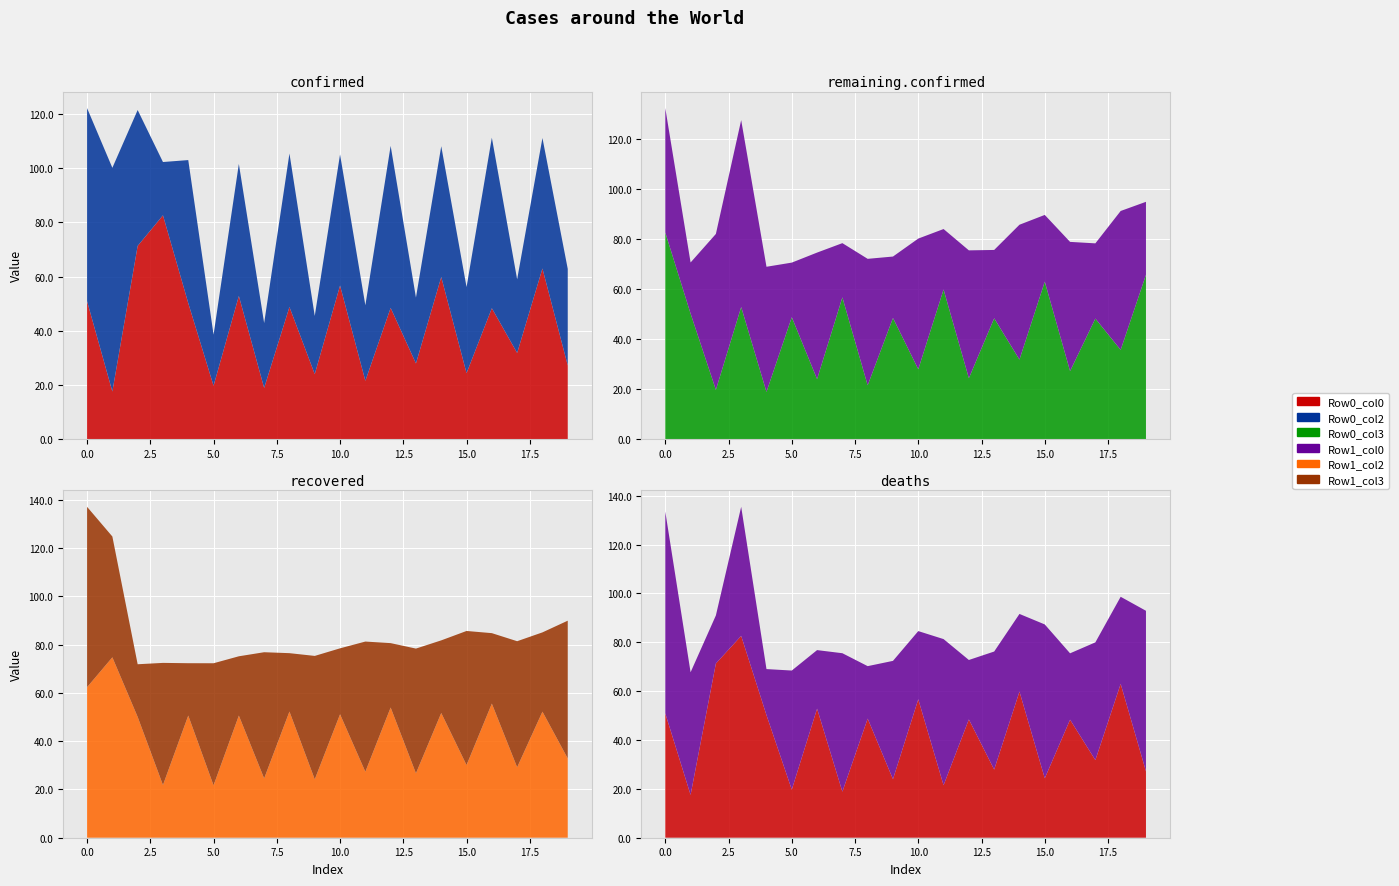

Reading left to right, extract all data points from this chart.

Row0_col0: col_0=50.9	col_1=17.5	col_2=71.3	col_3=82.6	col_4=50.2	col_5=19.7	col_6=52.8	col_7=18.8	col_8=48.8	col_9=24.0	col_10=56.7	col_11=21.5	col_12=48.4	col_13=27.9	col_14=59.8	col_15=24.3	col_16=48.3	col_17=31.8	col_18=63.0	col_19=27.2
Row0_col2: col_0=71.3	col_1=82.6	col_2=50.2	col_3=19.7	col_4=52.8	col_5=18.8	col_6=48.8	col_7=24.0	col_8=56.7	col_9=21.5	col_10=48.4	col_11=27.9	col_12=59.8	col_13=24.3	col_14=48.3	col_15=31.8	col_16=63.0	col_17=27.2	col_18=48.2	col_19=35.7
Row0_col3: col_0=82.6	col_1=50.2	col_2=19.7	col_3=52.8	col_4=18.8	col_5=48.8	col_6=24.0	col_7=56.7	col_8=21.5	col_9=48.4	col_10=27.9	col_11=59.8	col_12=24.3	col_13=48.3	col_14=31.8	col_15=63.0	col_16=27.2	col_17=48.2	col_18=35.7	col_19=65.7
Row1_col0: col_0=49.8	col_1=20.5	col_2=62.4	col_3=74.8	col_4=50.1	col_5=21.8	col_6=50.6	col_7=21.7	col_8=50.6	col_9=24.6	col_10=52.3	col_11=24.2	col_12=51.2	col_13=27.3	col_14=54.0	col_15=26.7	col_16=51.7	col_17=30.1	col_18=55.6	col_19=29.2
Row1_col2: col_0=62.4	col_1=74.8	col_2=50.1	col_3=21.8	col_4=50.6	col_5=21.7	col_6=50.6	col_7=24.6	col_8=52.3	col_9=24.2	col_10=51.2	col_11=27.3	col_12=54.0	col_13=26.7	col_14=51.7	col_15=30.1	col_16=55.6	col_17=29.2	col_18=52.3	col_19=32.9
Row1_col3: col_0=74.8	col_1=50.1	col_2=21.8	col_3=50.6	col_4=21.7	col_5=50.6	col_6=24.6	col_7=52.3	col_8=24.2	col_9=51.2	col_10=27.3	col_11=54.0	col_12=26.7	col_13=51.7	col_14=30.1	col_15=55.6	col_16=29.2	col_17=52.3	col_18=32.9	col_19=57.1